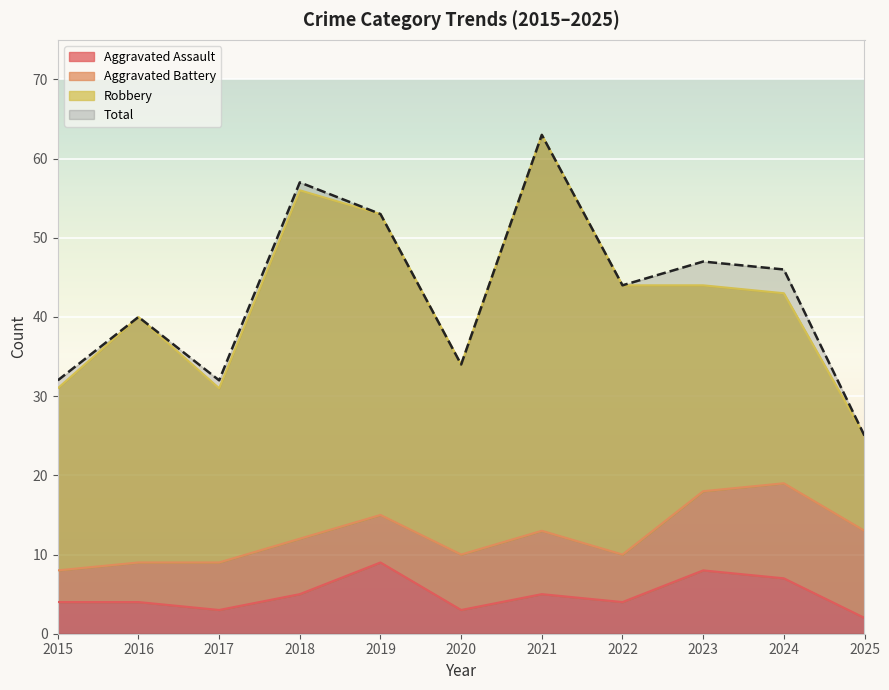

What is the difference between the highest and lowest values at 2019?

44